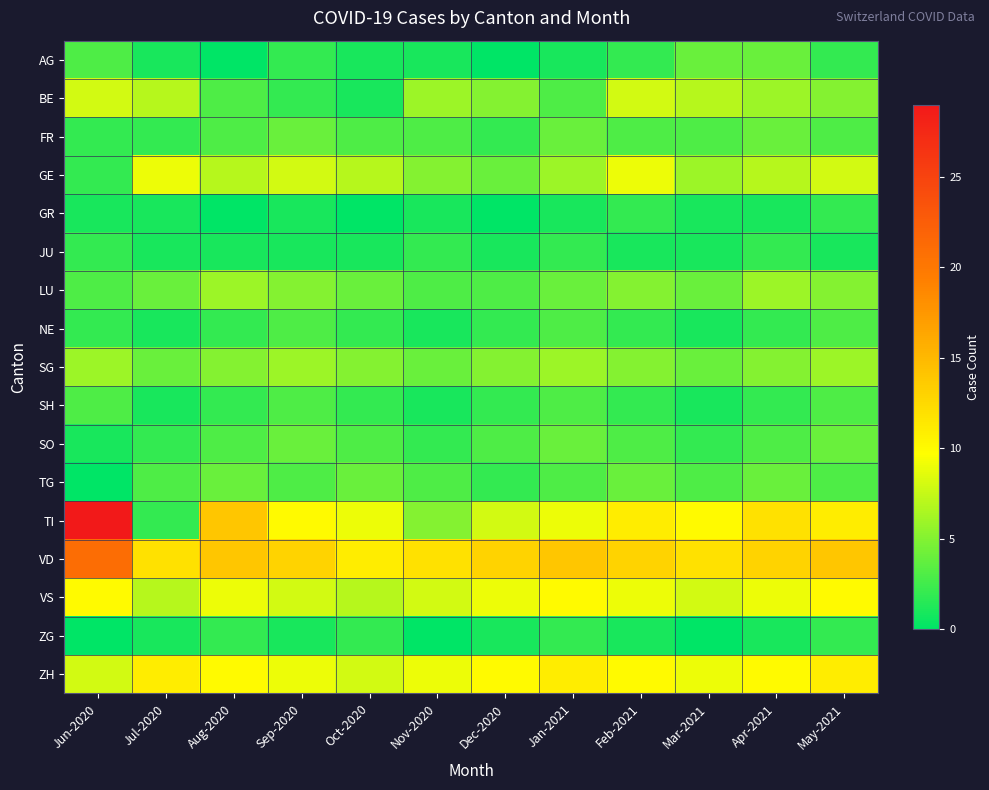

Reading right to left, extract all data points from this chart.

AG: May-2021=2	Apr-2021=4	Mar-2021=4	Feb-2021=2	Jan-2021=1	Dec-2020=0	Nov-2020=1	Oct-2020=1	Sep-2020=2	Aug-2020=0	Jul-2020=1	Jun-2020=3
BE: May-2021=5	Apr-2021=6	Mar-2021=7	Feb-2021=8	Jan-2021=3	Dec-2020=5	Nov-2020=6	Oct-2020=1	Sep-2020=2	Aug-2020=3	Jul-2020=7	Jun-2020=8
FR: May-2021=3	Apr-2021=4	Mar-2021=3	Feb-2021=3	Jan-2021=4	Dec-2020=2	Nov-2020=3	Oct-2020=3	Sep-2020=4	Aug-2020=3	Jul-2020=2	Jun-2020=2
GE: May-2021=8	Apr-2021=7	Mar-2021=6	Feb-2021=9	Jan-2021=6	Dec-2020=4	Nov-2020=5	Oct-2020=7	Sep-2020=8	Aug-2020=7	Jul-2020=9	Jun-2020=2
GR: May-2021=2	Apr-2021=1	Mar-2021=1	Feb-2021=2	Jan-2021=1	Dec-2020=0	Nov-2020=1	Oct-2020=0	Sep-2020=1	Aug-2020=0	Jul-2020=1	Jun-2020=1
JU: May-2021=1	Apr-2021=2	Mar-2021=1	Feb-2021=1	Jan-2021=2	Dec-2020=1	Nov-2020=2	Oct-2020=1	Sep-2020=1	Aug-2020=1	Jul-2020=1	Jun-2020=2
LU: May-2021=5	Apr-2021=6	Mar-2021=4	Feb-2021=5	Jan-2021=4	Dec-2020=3	Nov-2020=3	Oct-2020=4	Sep-2020=5	Aug-2020=6	Jul-2020=4	Jun-2020=3
NE: May-2021=3	Apr-2021=2	Mar-2021=1	Feb-2021=2	Jan-2021=3	Dec-2020=2	Nov-2020=1	Oct-2020=2	Sep-2020=3	Aug-2020=2	Jul-2020=1	Jun-2020=2
SG: May-2021=6	Apr-2021=5	Mar-2021=4	Feb-2021=5	Jan-2021=6	Dec-2020=5	Nov-2020=4	Oct-2020=5	Sep-2020=6	Aug-2020=5	Jul-2020=4	Jun-2020=6
SH: May-2021=3	Apr-2021=2	Mar-2021=1	Feb-2021=2	Jan-2021=3	Dec-2020=2	Nov-2020=1	Oct-2020=2	Sep-2020=3	Aug-2020=2	Jul-2020=1	Jun-2020=3
SO: May-2021=4	Apr-2021=3	Mar-2021=2	Feb-2021=3	Jan-2021=4	Dec-2020=3	Nov-2020=2	Oct-2020=3	Sep-2020=4	Aug-2020=3	Jul-2020=2	Jun-2020=1
TG: May-2021=3	Apr-2021=4	Mar-2021=3	Feb-2021=4	Jan-2021=3	Dec-2020=2	Nov-2020=3	Oct-2020=4	Sep-2020=3	Aug-2020=4	Jul-2020=3	Jun-2020=0
TI: May-2021=11	Apr-2021=12	Mar-2021=10	Feb-2021=11	Jan-2021=9	Dec-2020=8	Nov-2020=5	Oct-2020=9	Sep-2020=10	Aug-2020=14	Jul-2020=2	Jun-2020=29
VD: May-2021=14	Apr-2021=13	Mar-2021=12	Feb-2021=13	Jan-2021=14	Dec-2020=13	Nov-2020=12	Oct-2020=11	Sep-2020=13	Aug-2020=14	Jul-2020=12	Jun-2020=21
VS: May-2021=10	Apr-2021=9	Mar-2021=8	Feb-2021=9	Jan-2021=10	Dec-2020=9	Nov-2020=8	Oct-2020=7	Sep-2020=8	Aug-2020=9	Jul-2020=7	Jun-2020=10
ZG: May-2021=2	Apr-2021=1	Mar-2021=0	Feb-2021=1	Jan-2021=2	Dec-2020=1	Nov-2020=0	Oct-2020=2	Sep-2020=1	Aug-2020=2	Jul-2020=1	Jun-2020=0
ZH: May-2021=11	Apr-2021=10	Mar-2021=9	Feb-2021=10	Jan-2021=11	Dec-2020=10	Nov-2020=9	Oct-2020=8	Sep-2020=9	Aug-2020=10	Jul-2020=11	Jun-2020=8